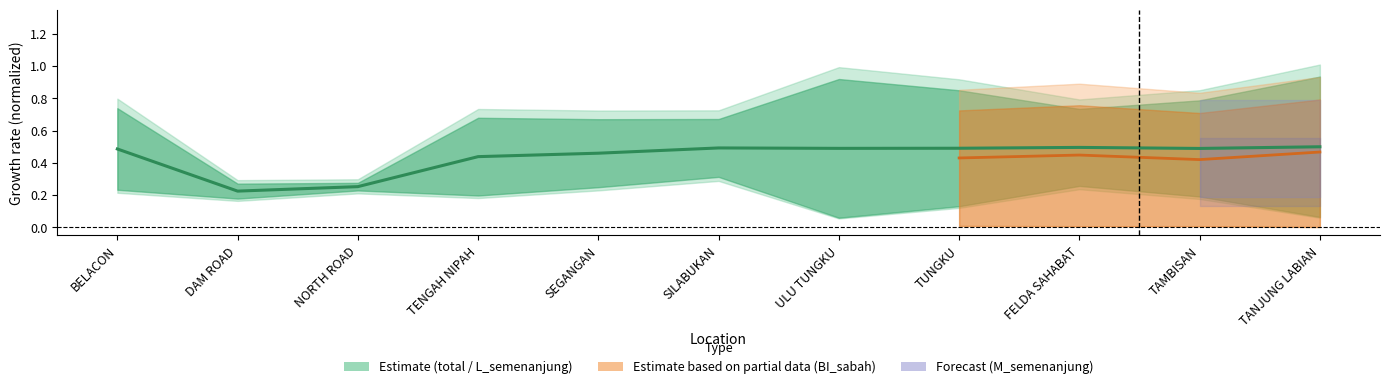

Reading left to right, extract all data points from this chart.

BELACON=0.5	DAM ROAD=0.2	NORTH ROAD=0.3	TENGAH NIPAH=0.4	SEGANGAN=0.5	SILABUKAN=0.5	ULU TUNGKU=0.5	TUNGKU=0.5	FELDA SAHABAT=0.5	TAMBISAN=0.5	TANJUNG LABIAN=0.5